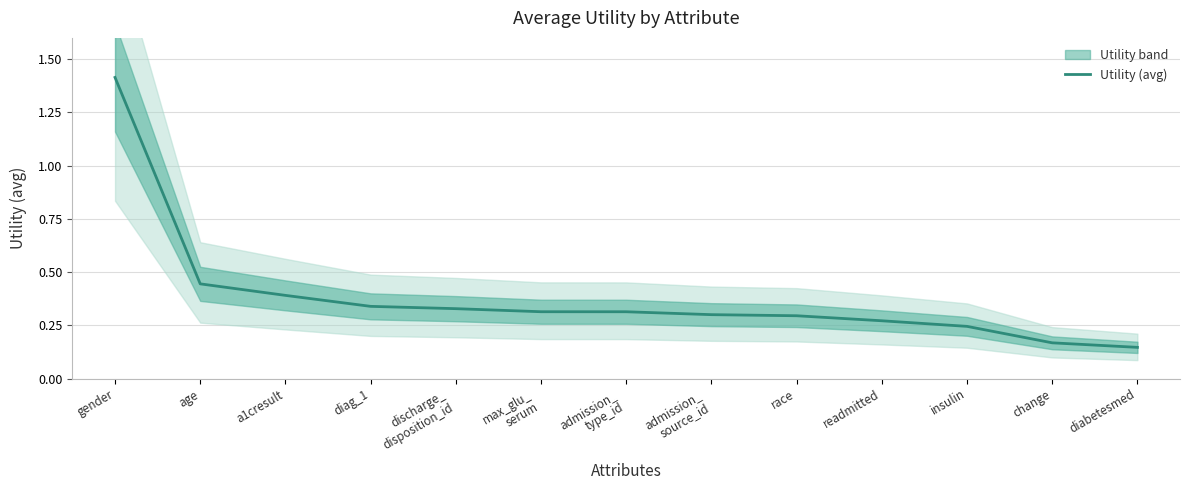

Which label corresponds to the smallest value in the chart?

diabetesmed